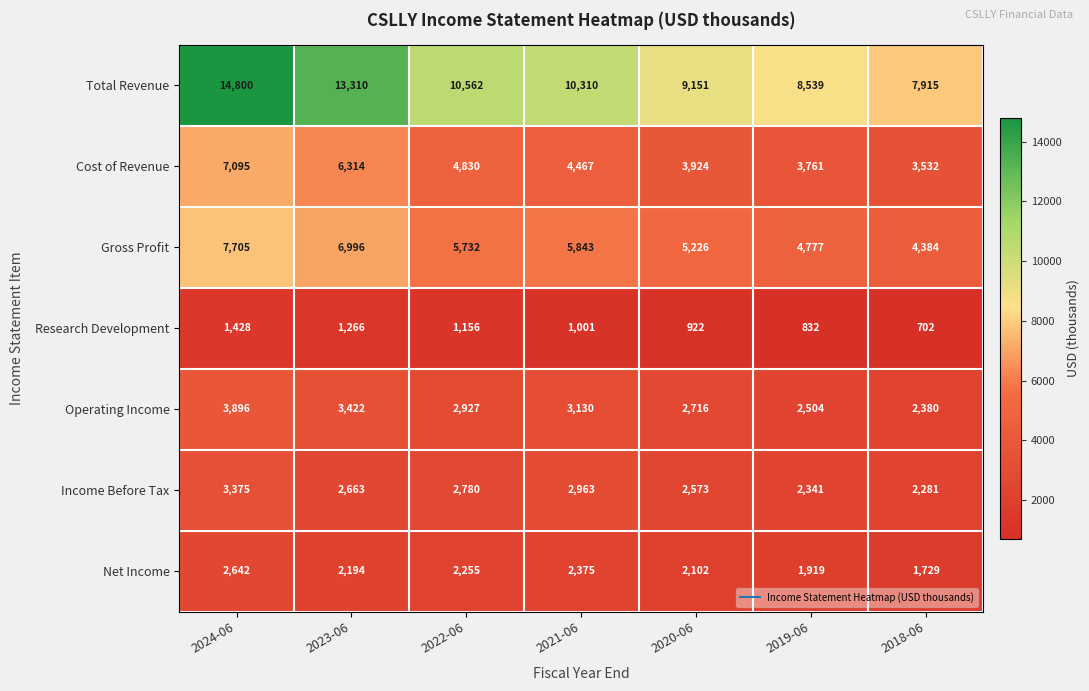

What is the average value of the Gross Profit series?

5809